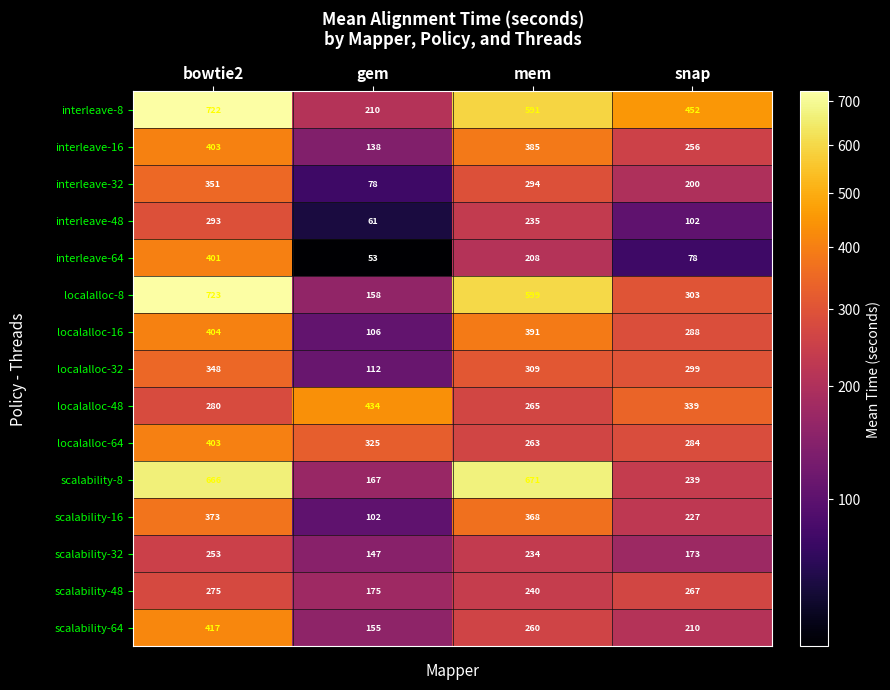

What is the smallest value displayed?

53